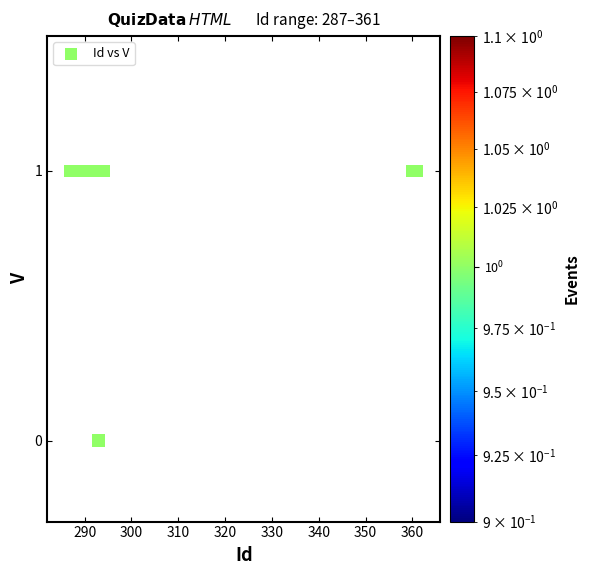

What is the average X value?

304